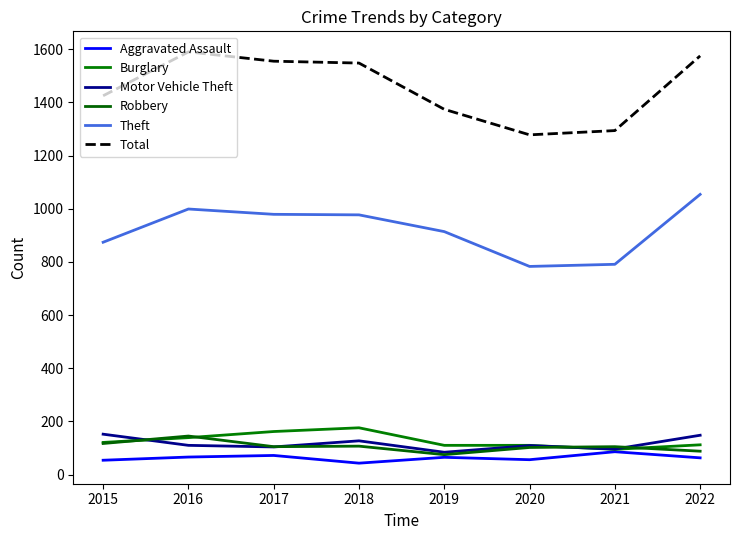

True or false: Theft has more than 1 interior local peaks.

False